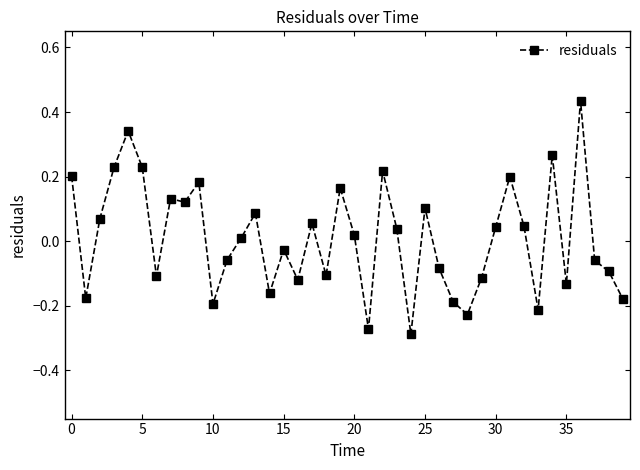

How many lines are shown in the chart?

1